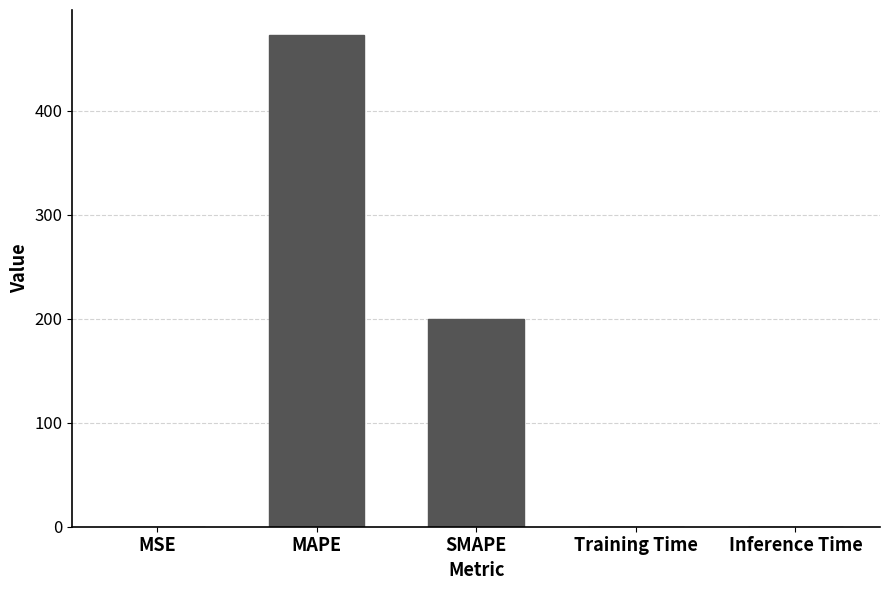

Are the bars horizontal?

No